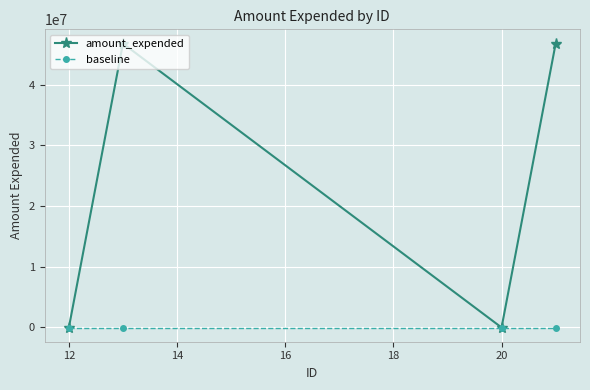

Which series has the widest spread of values?

amount_expended